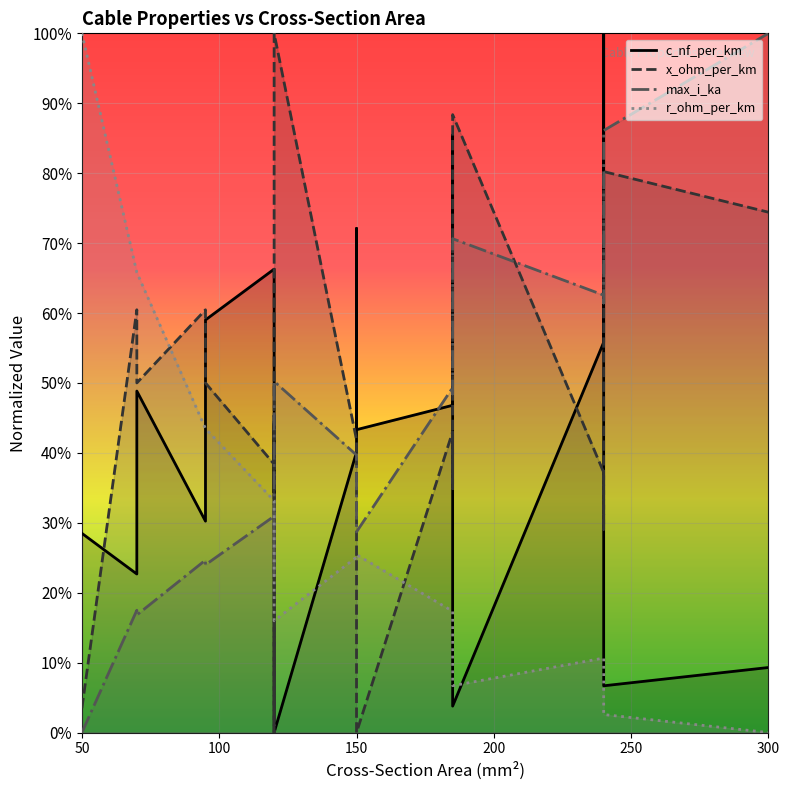

True or false: max_i_ka and x_ohm_per_km intersect in this chart.

True